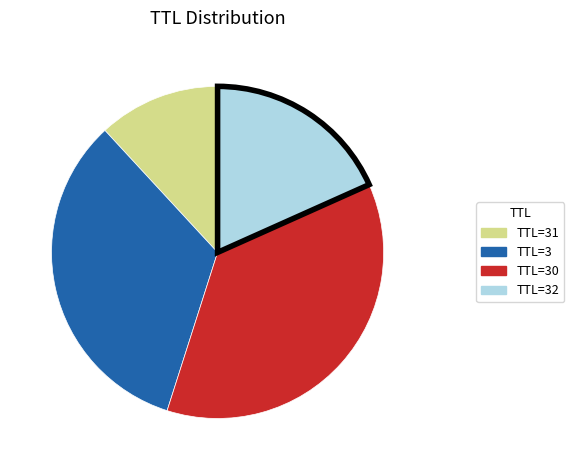

What is the ratio of the value at TTL=31 to the value at TTL=32?

0.6